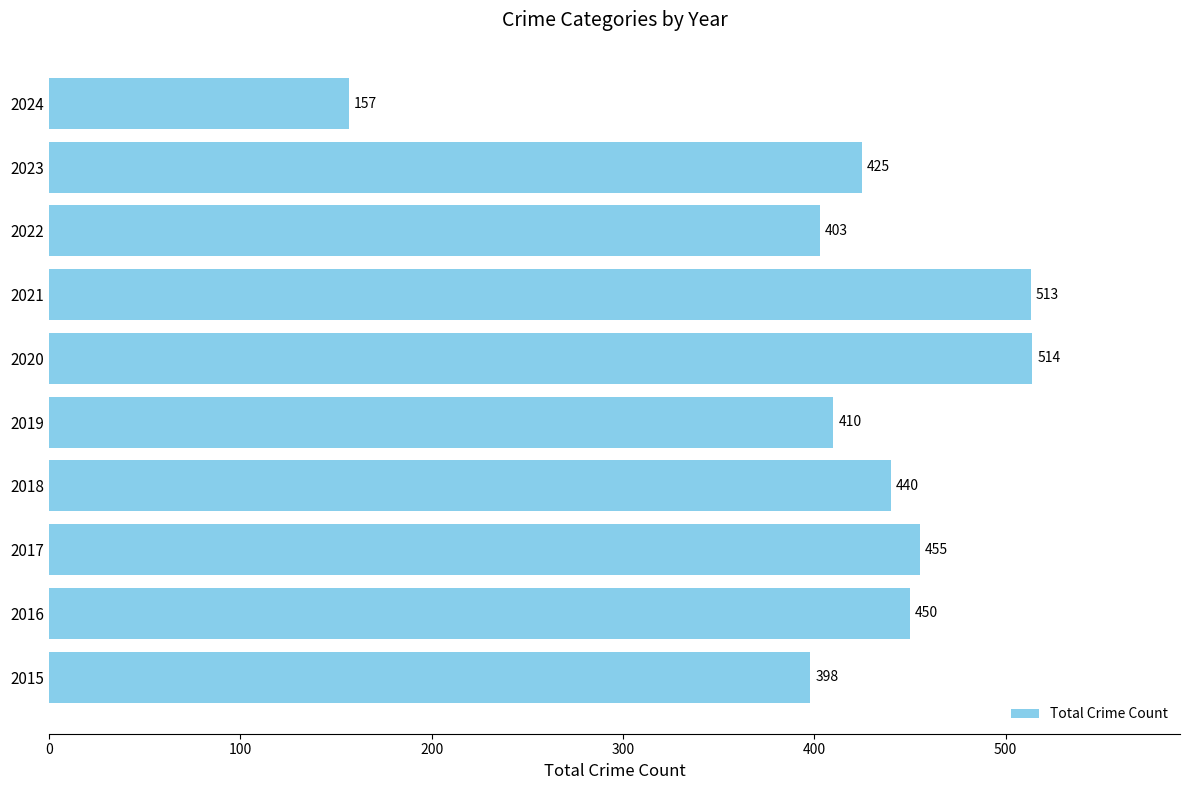

Rank the categories by value from highest to lowest.

2020, 2021, 2017, 2016, 2018, 2023, 2019, 2022, 2015, 2024